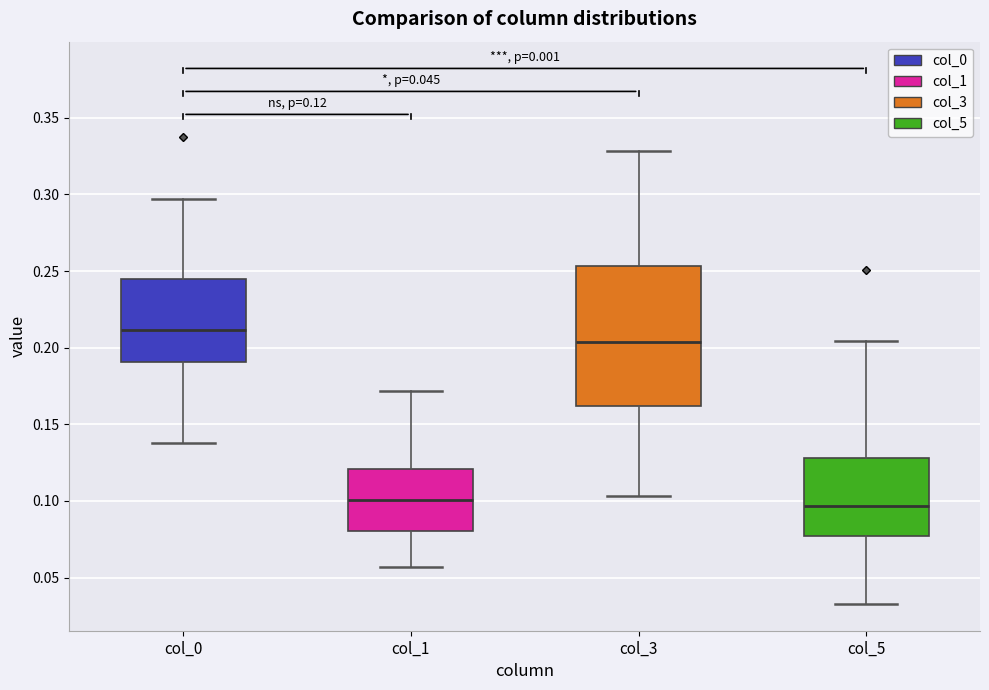

Comparing the boxes themselves (not the whiskers), which one is the tallest?

col_3